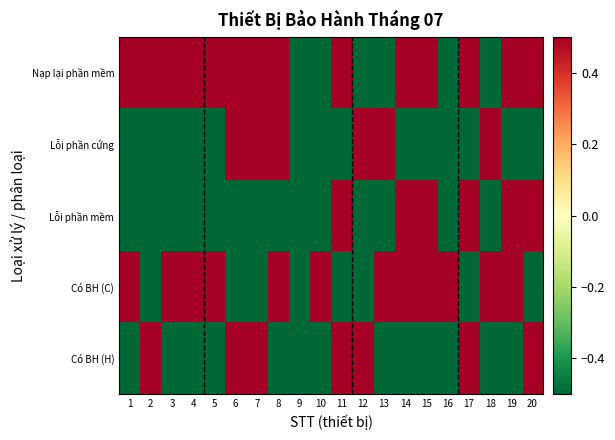

At 10, list the series in order from smallest to largest.

Nạp lại phần mềm, Lỗi phần cứng, Lỗi phần mềm, Có BH (H), Có BH (C)